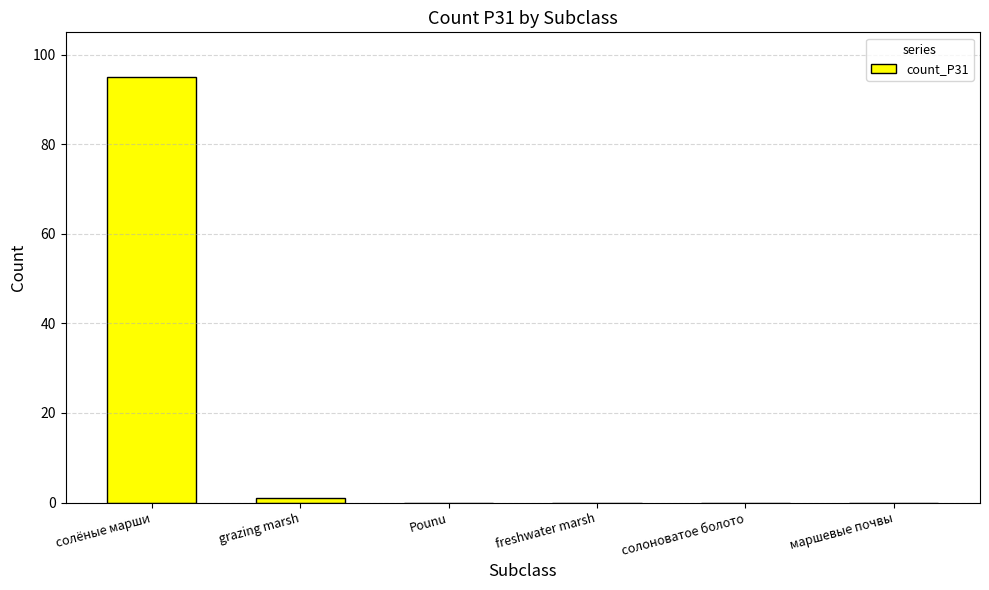

The value at маршевые почвы is 57. True or false?

False